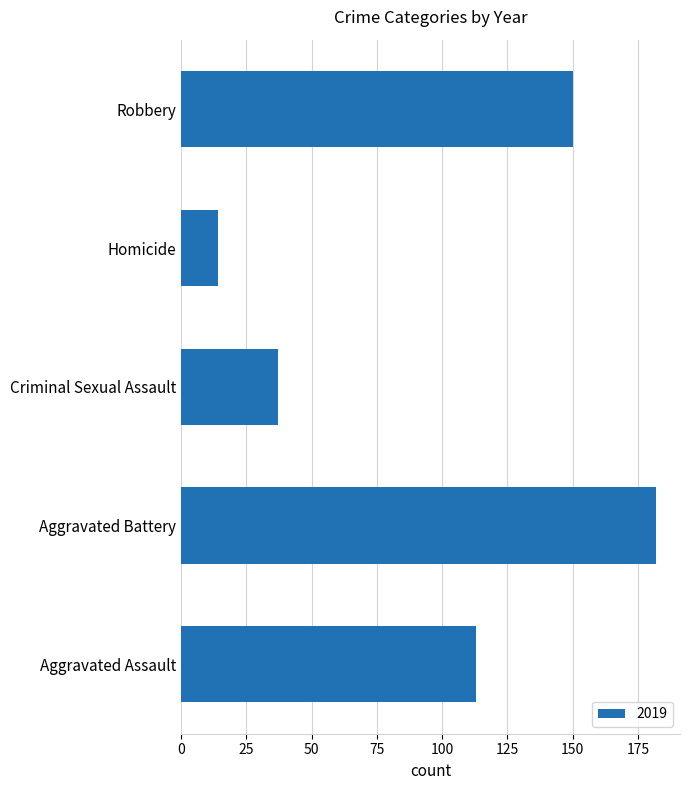

Which label corresponds to the largest value in the chart?

Aggravated Battery